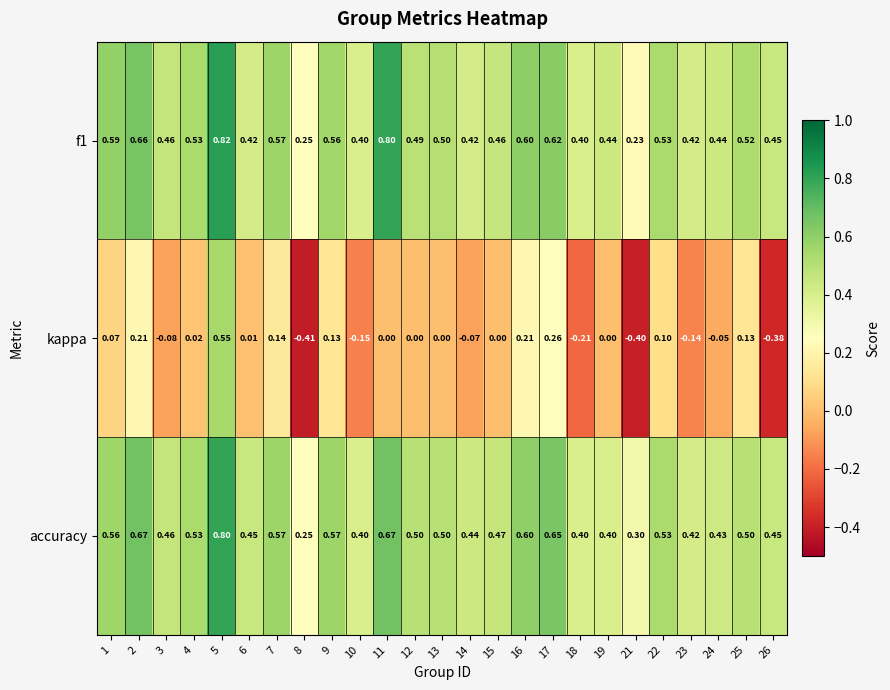

At 15, list the series in order from largest to smallest.

accuracy, f1, kappa